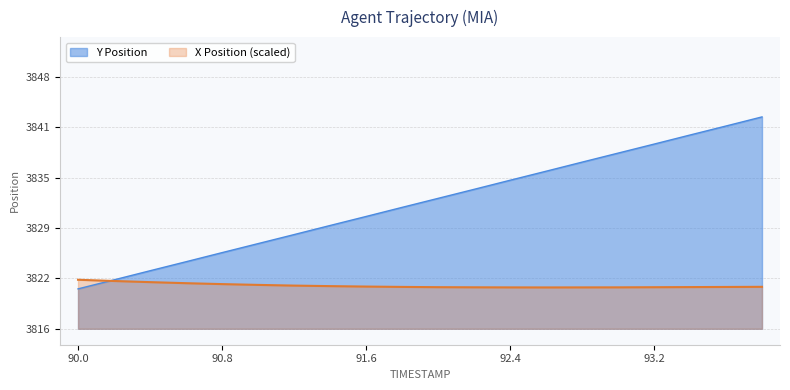

How many intersections are there between X and Y?

1